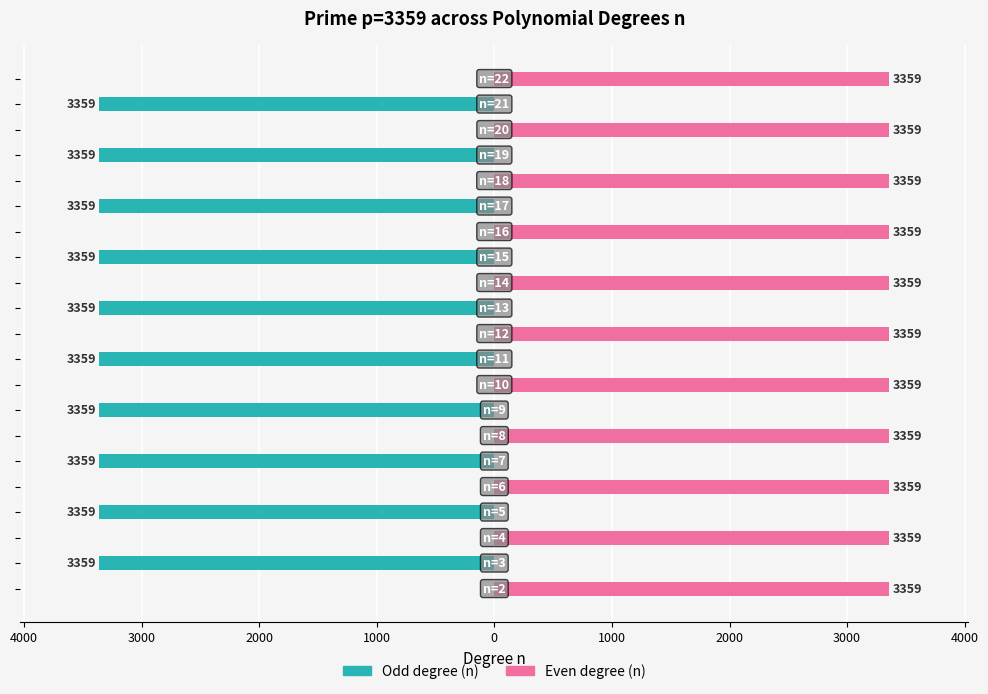

What are all the series names shown in the legend?

Odd degree (n), Even degree (n)